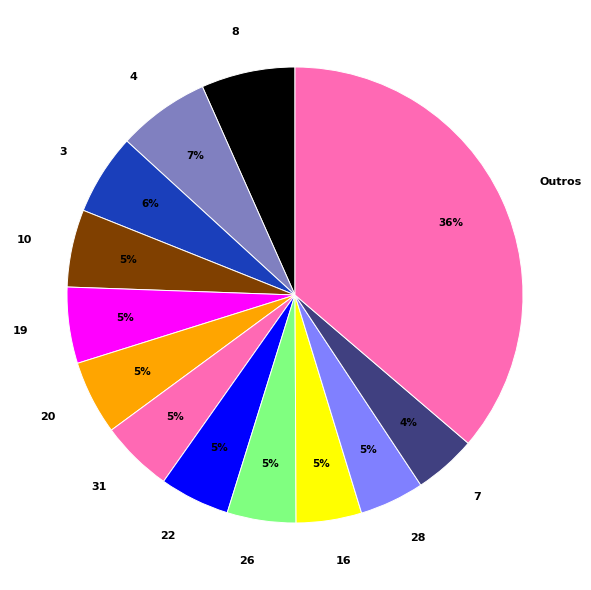

How many segments does this pie chart have?

13